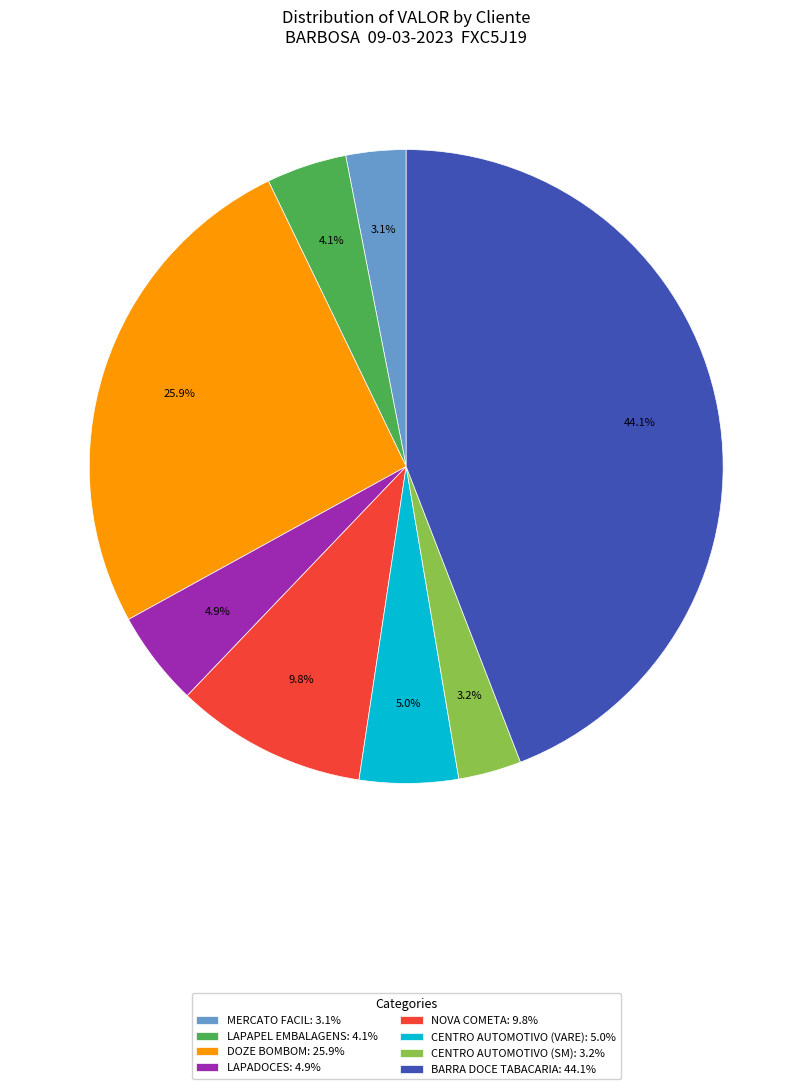

To the nearest percent, what portion does LAPADOCES represent?

5%